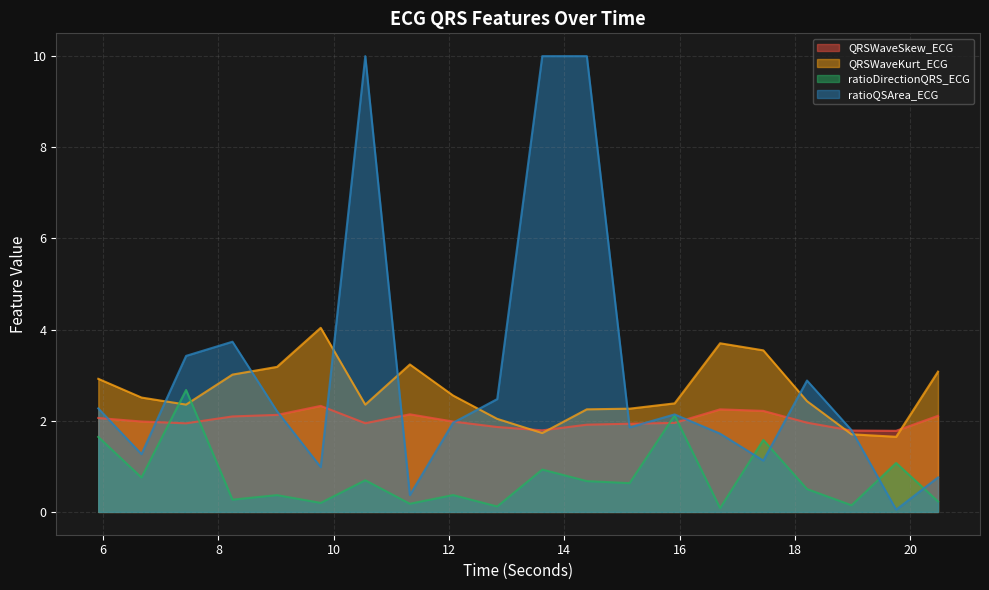

What are all the series names shown in the legend?

QRSWaveSkew_ECG, QRSWaveKurt_ECG, ratioDirectionQRS_ECG, ratioQSArea_ECG